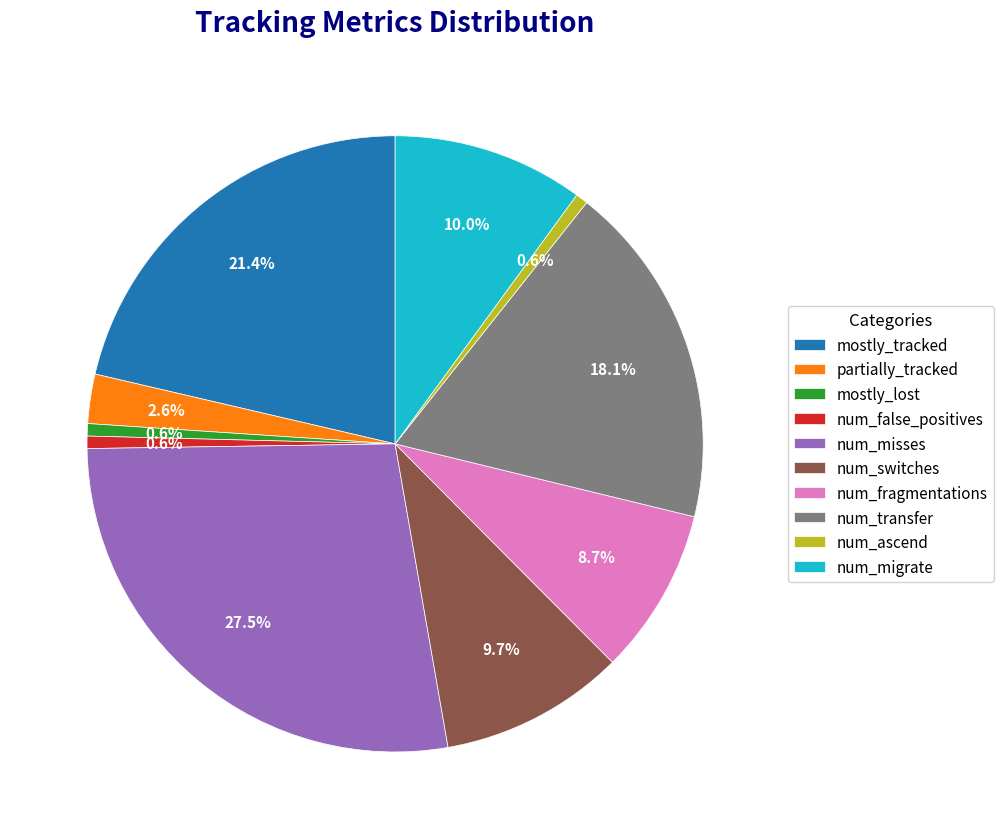

Which has a higher value, num_switches or num_false_positives?

num_switches